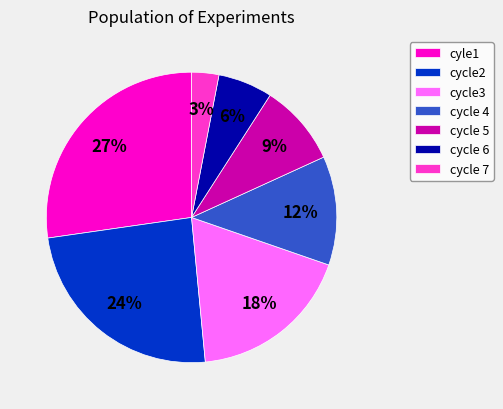

Combined, do cycle 6 and cycle2 account for over 50%?

No